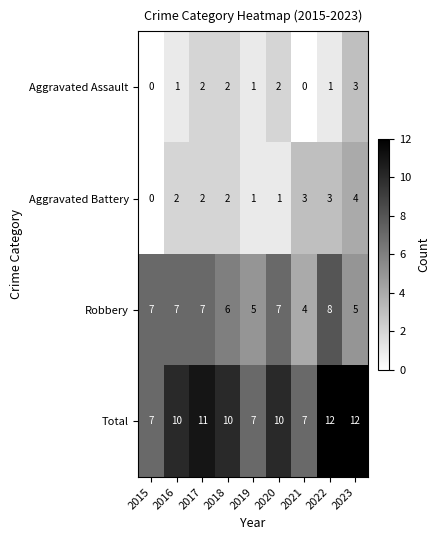

Which series changed the most between 2016 and 2019?

Total